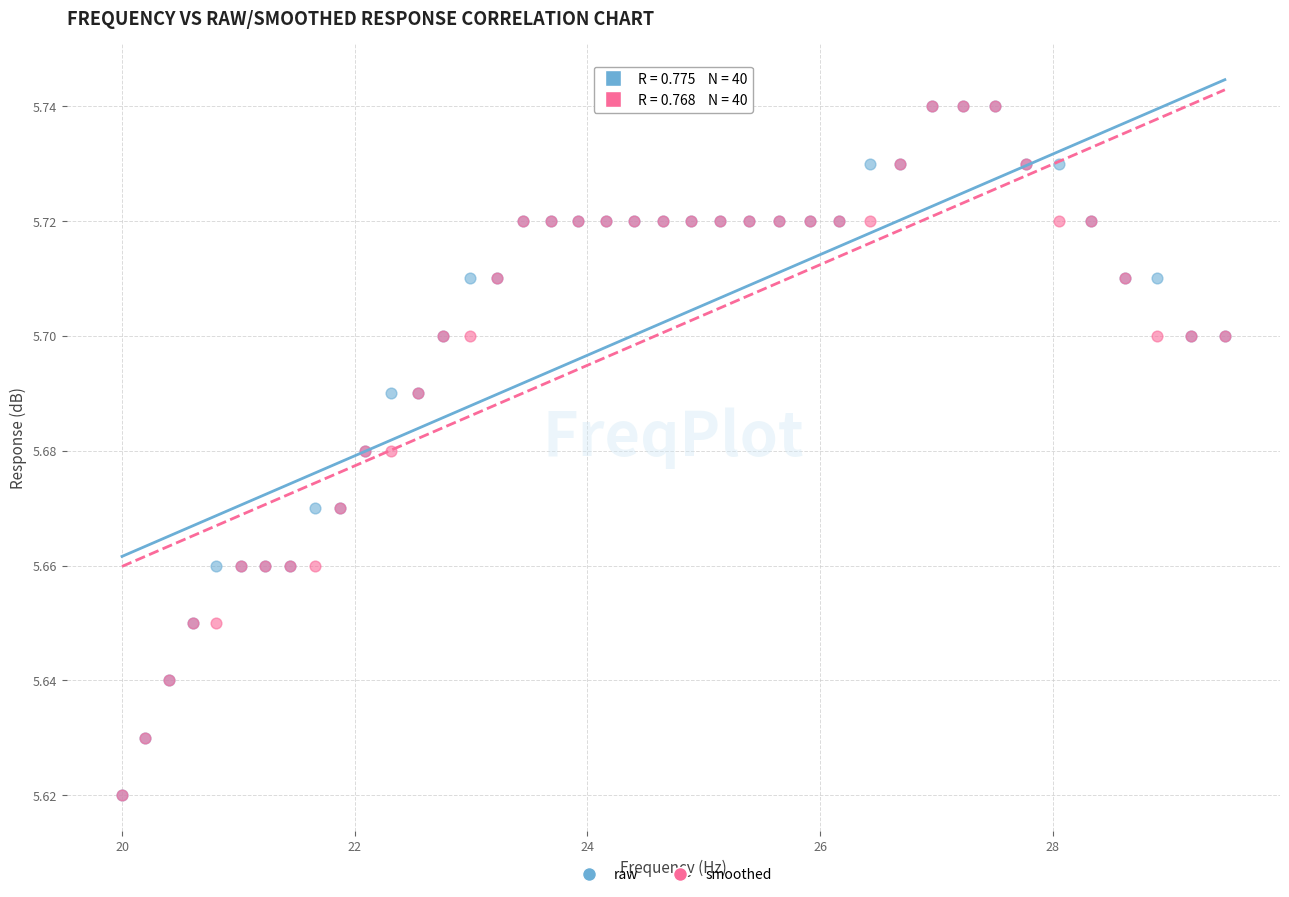

What are all the series names shown in the legend?

raw, smoothed